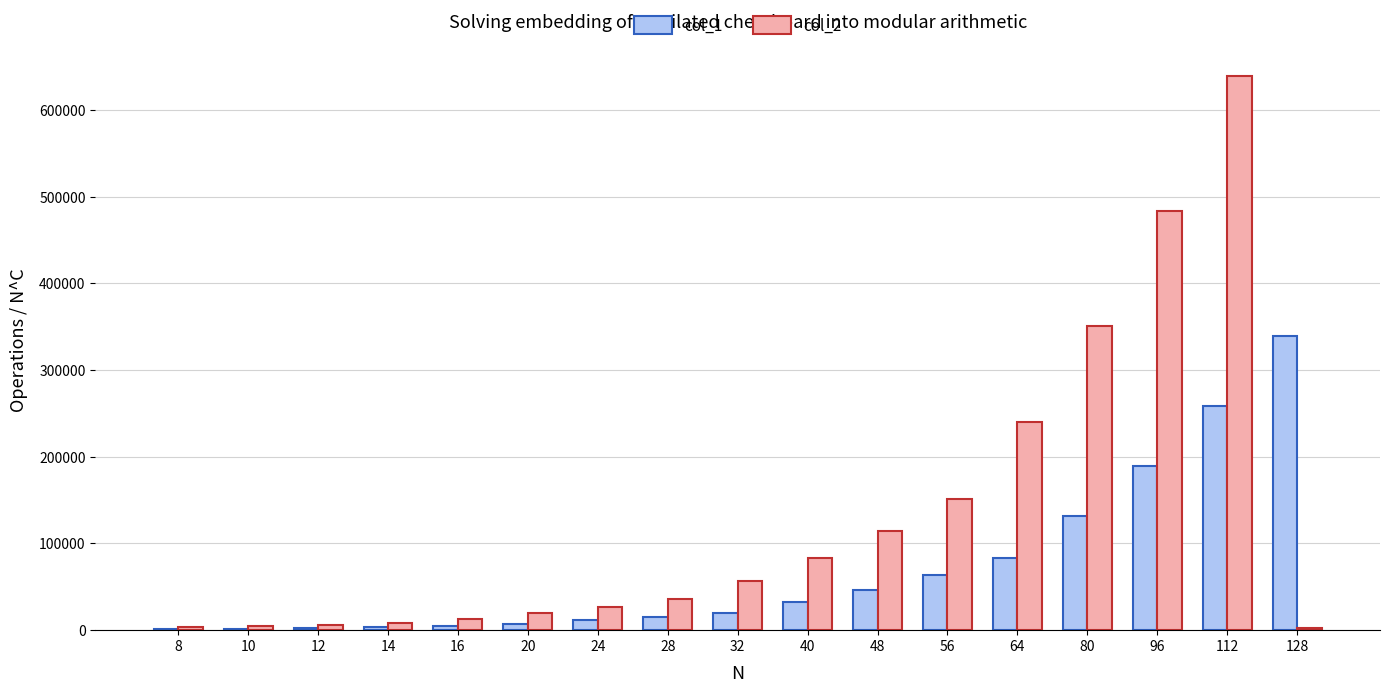

Does the chart contain stacked bars?

No